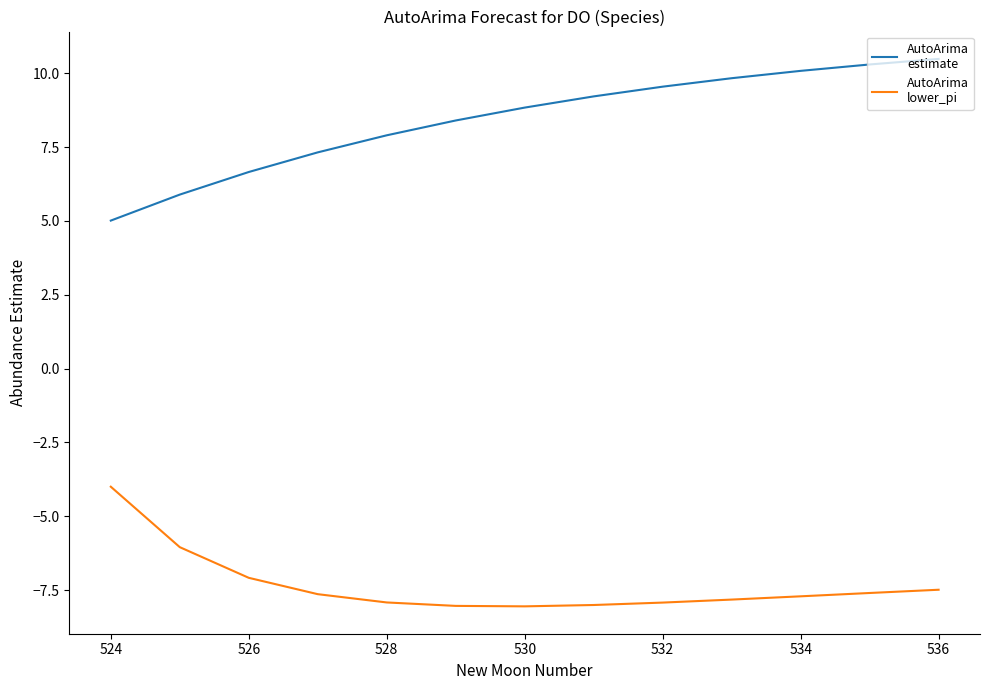

What is the minimum value shown in the chart?

-8.1